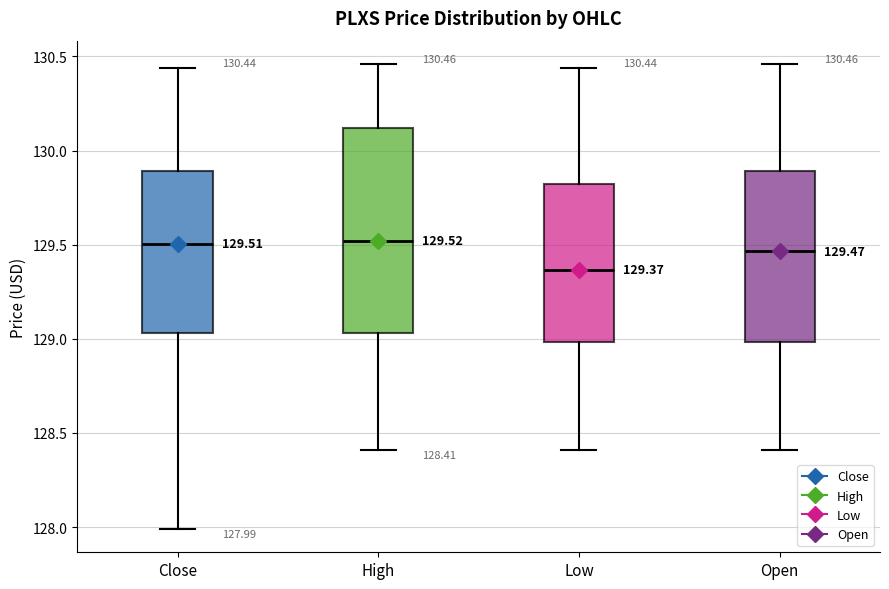

Which box is the tallest, from its lower edge to its upper edge?

High